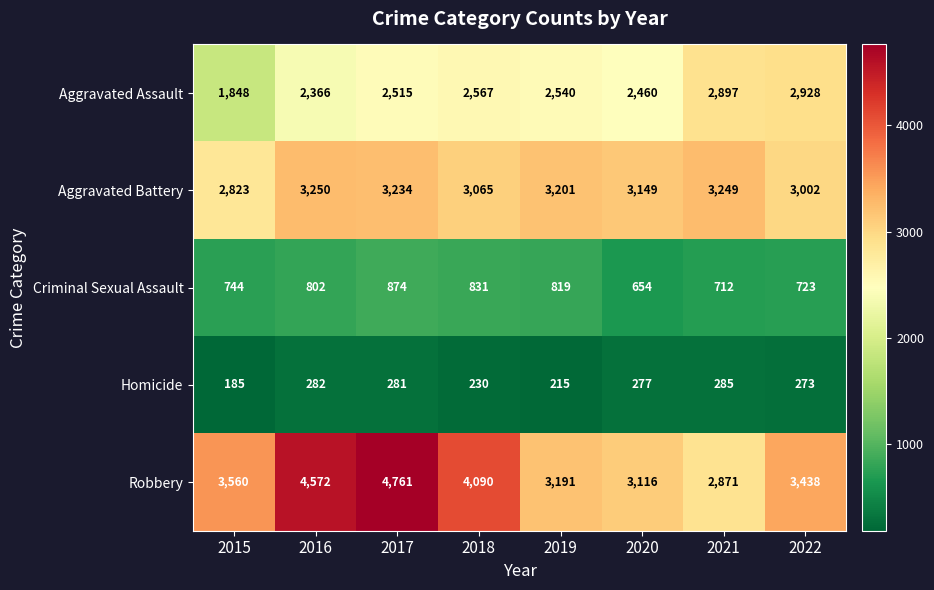

What is the highest value of the Homicide series?

285